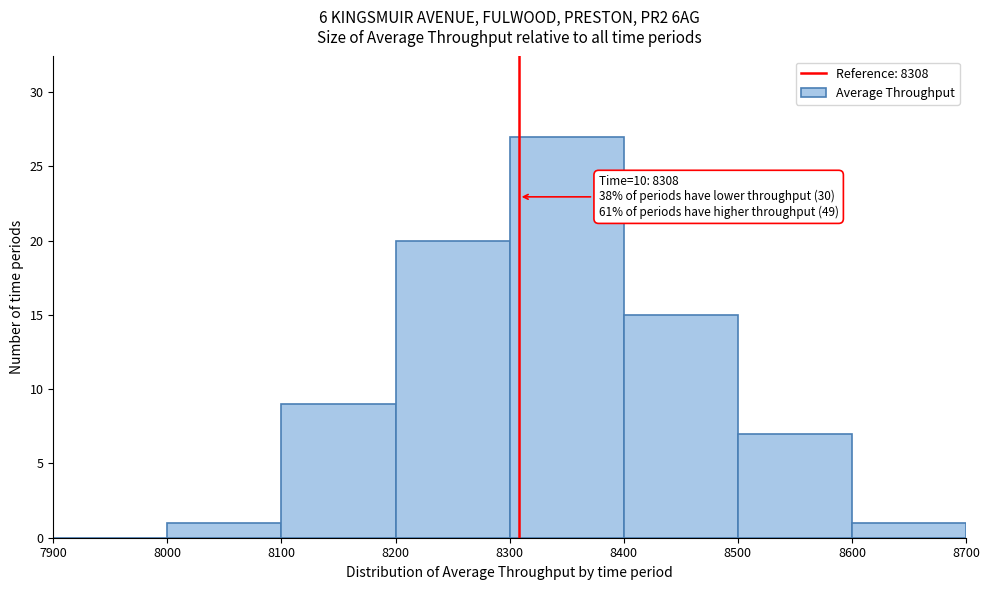

Which range on the x-axis has the tallest bar?

8300 to 8400